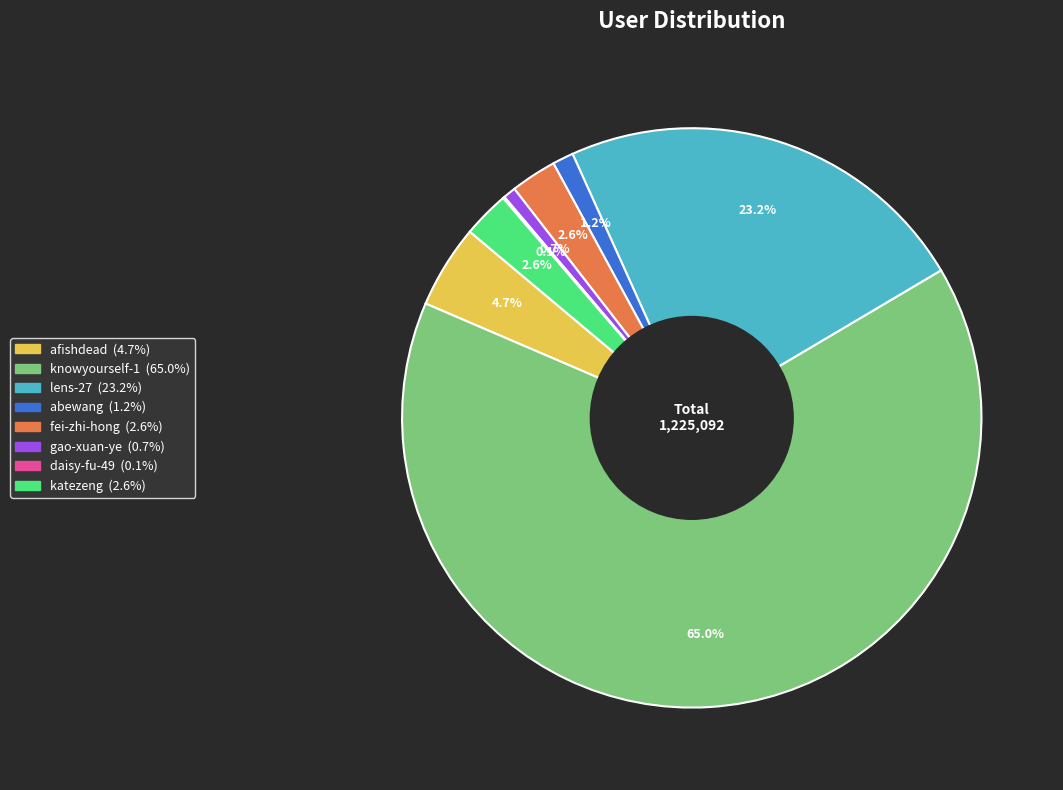

Does gao-xuan-ye account for over 50% of the chart?

No